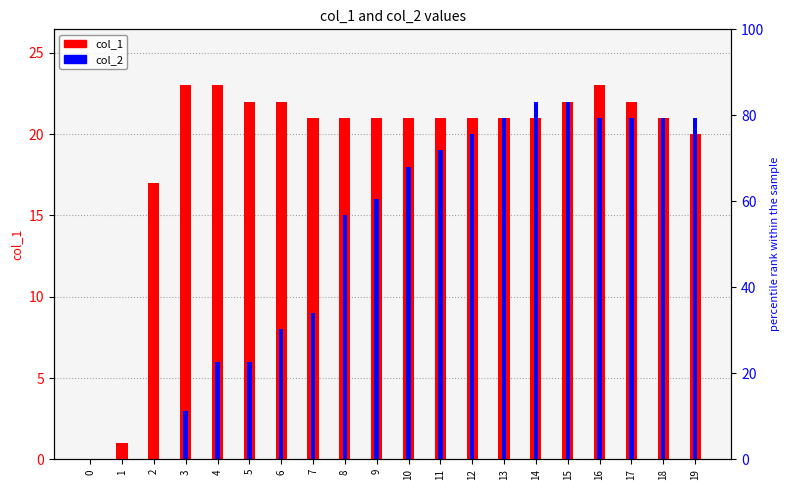

What is the average value of the col_1 series?

19